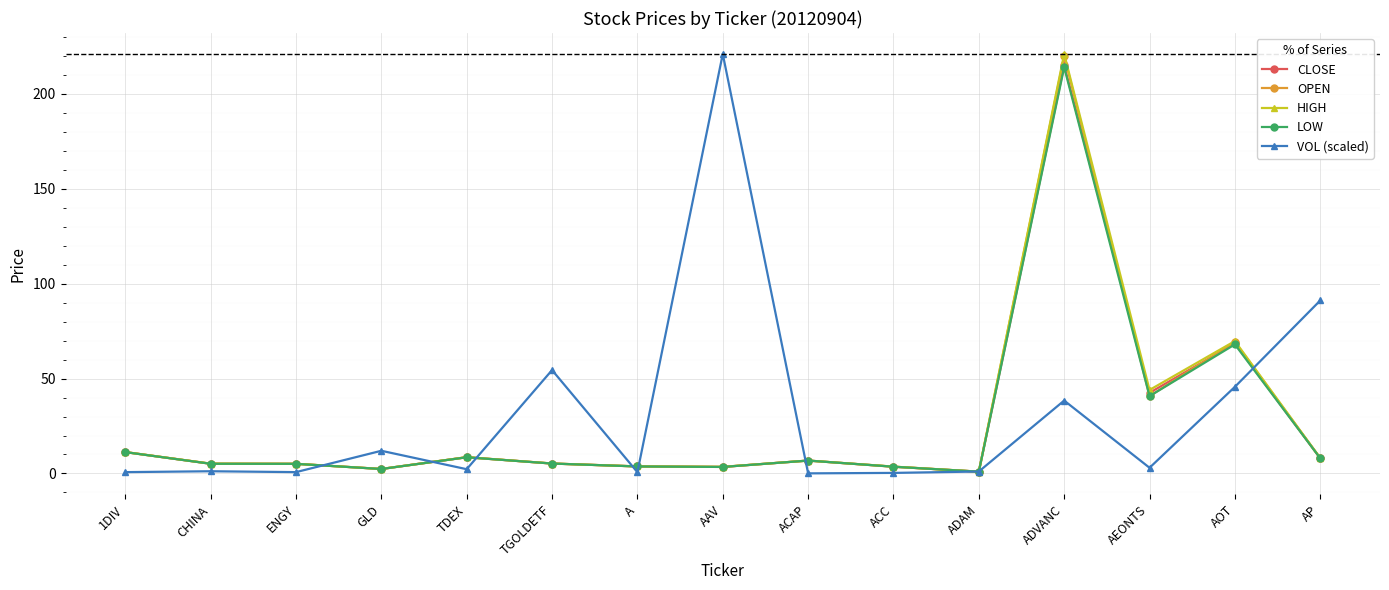

What is the value of the CLOSE point at the 12th from the left?

215.0